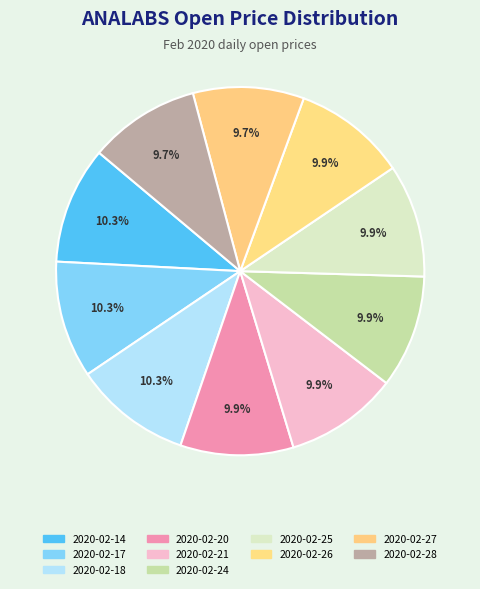

Approximately how many times larger is the value at 2020-02-18 compared to 2020-02-17?

1.0